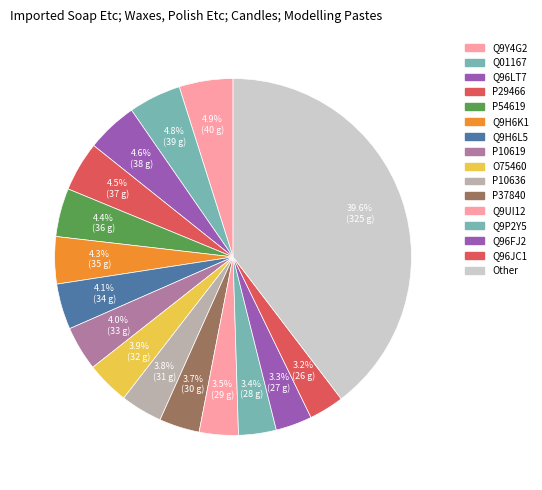

Count the number of slices in the pie.

16